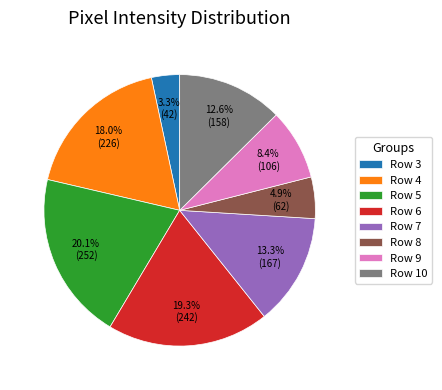

To the nearest percent, what is the average slice percentage?

12%